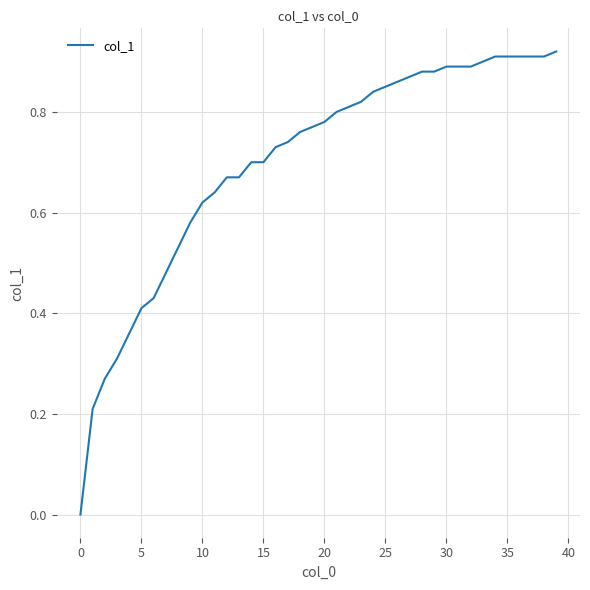

How many lines are shown in the chart?

1